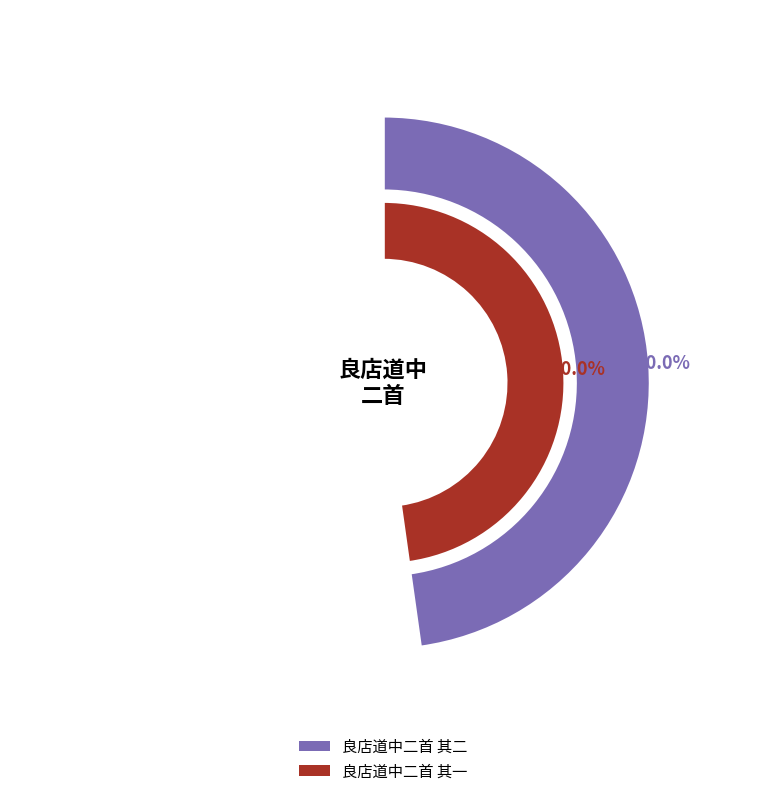

What percentage is NOT represented by 良店道中二首 其一?

50.0%